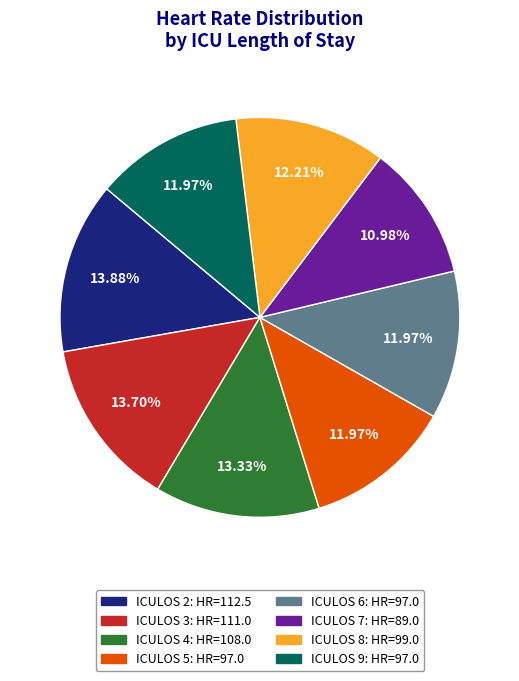

How many slices are in this pie chart?

8